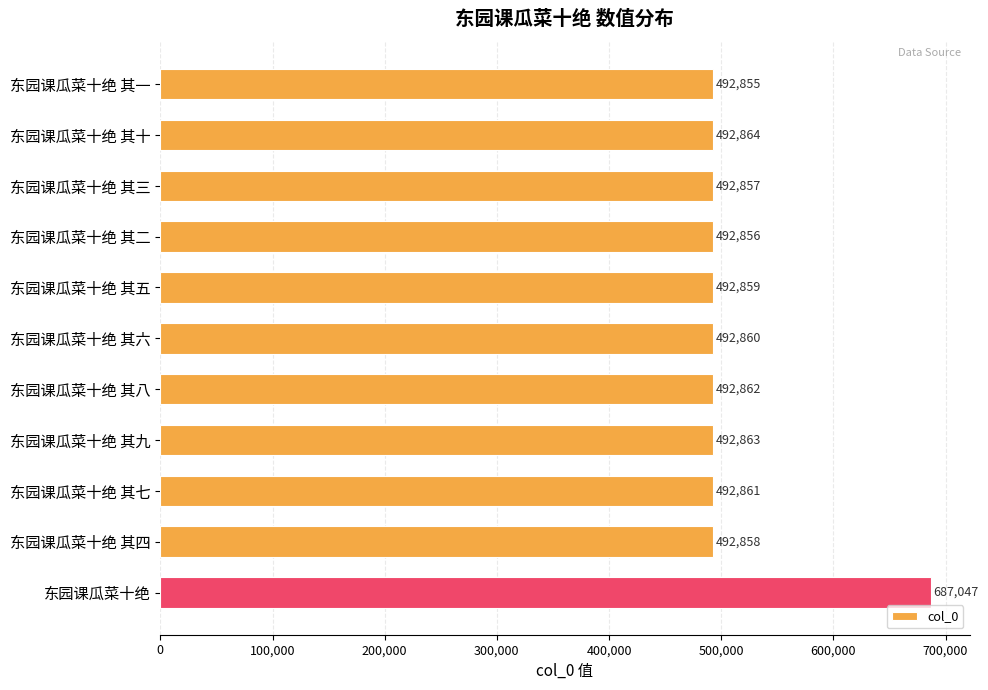

True or false: the data shows 492855 at 东园课瓜菜十绝 其一.

True